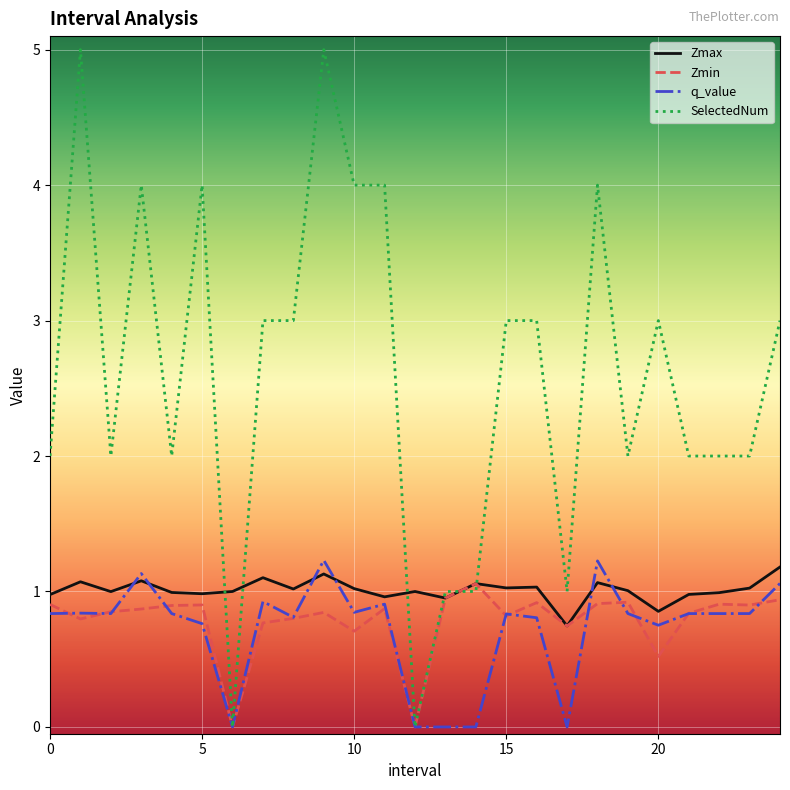

Which series has the widest spread of values?

SelectedNum